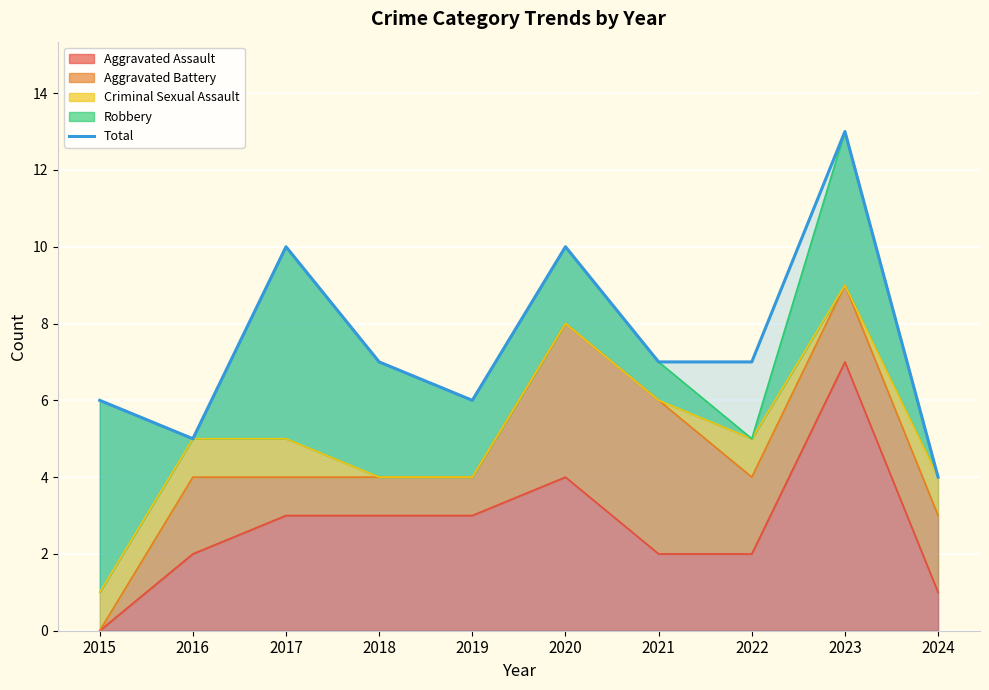

Reading left to right, what are all the values shown in this chart?

2015=6	2016=5	2017=10	2018=7	2019=6	2020=10	2021=7	2022=7	2023=13	2024=4